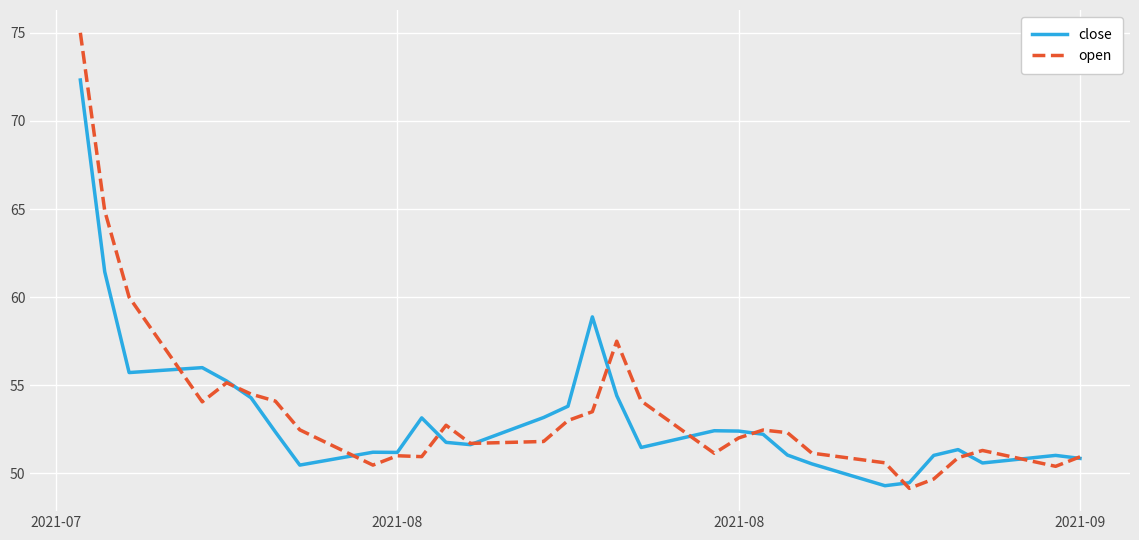

What is the maximum value for close?

72.3